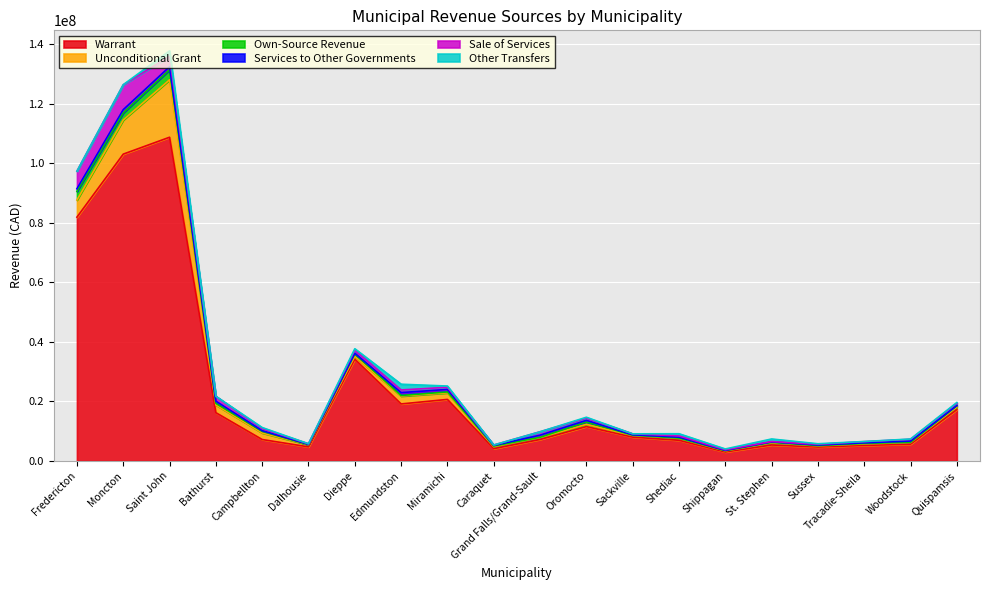

How many lines are shown in the chart?

6